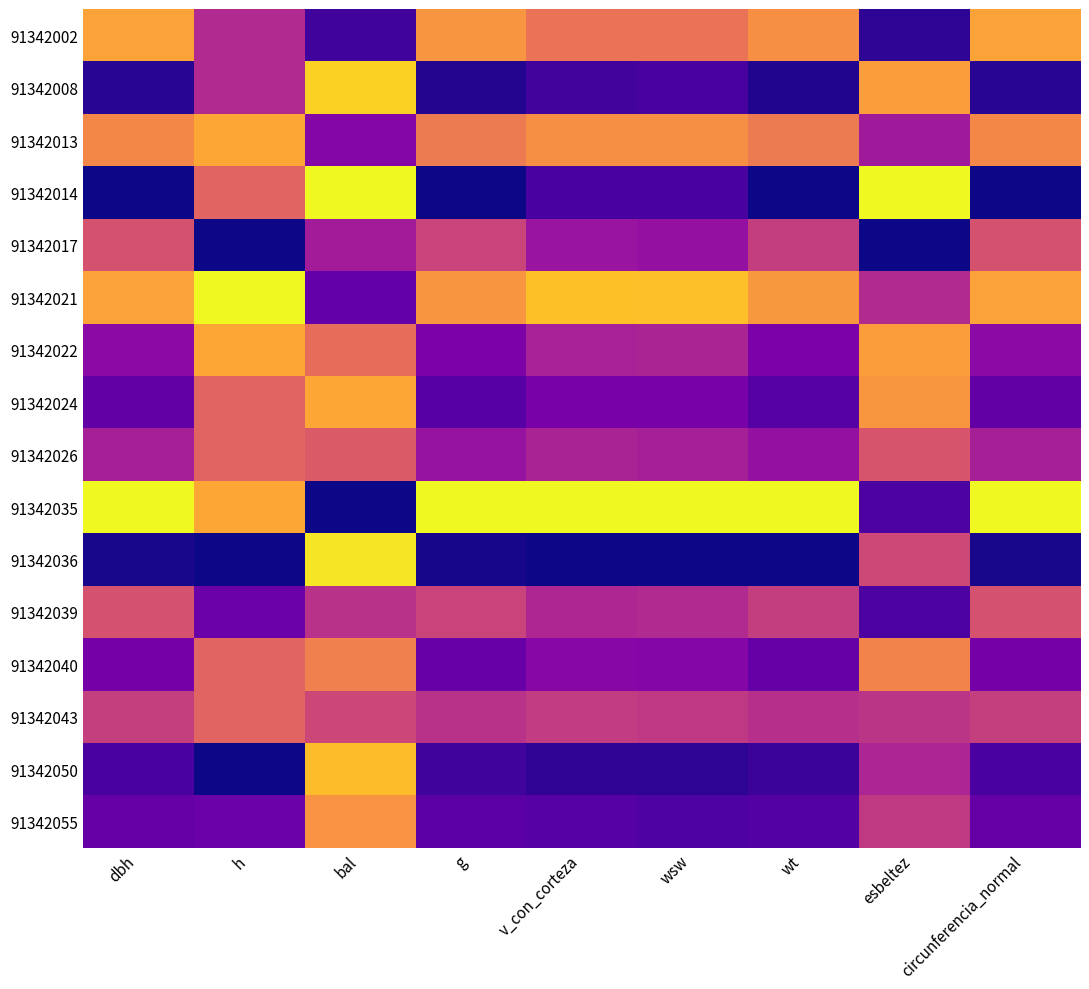

At how many categories does at least one series exceed 0?

9